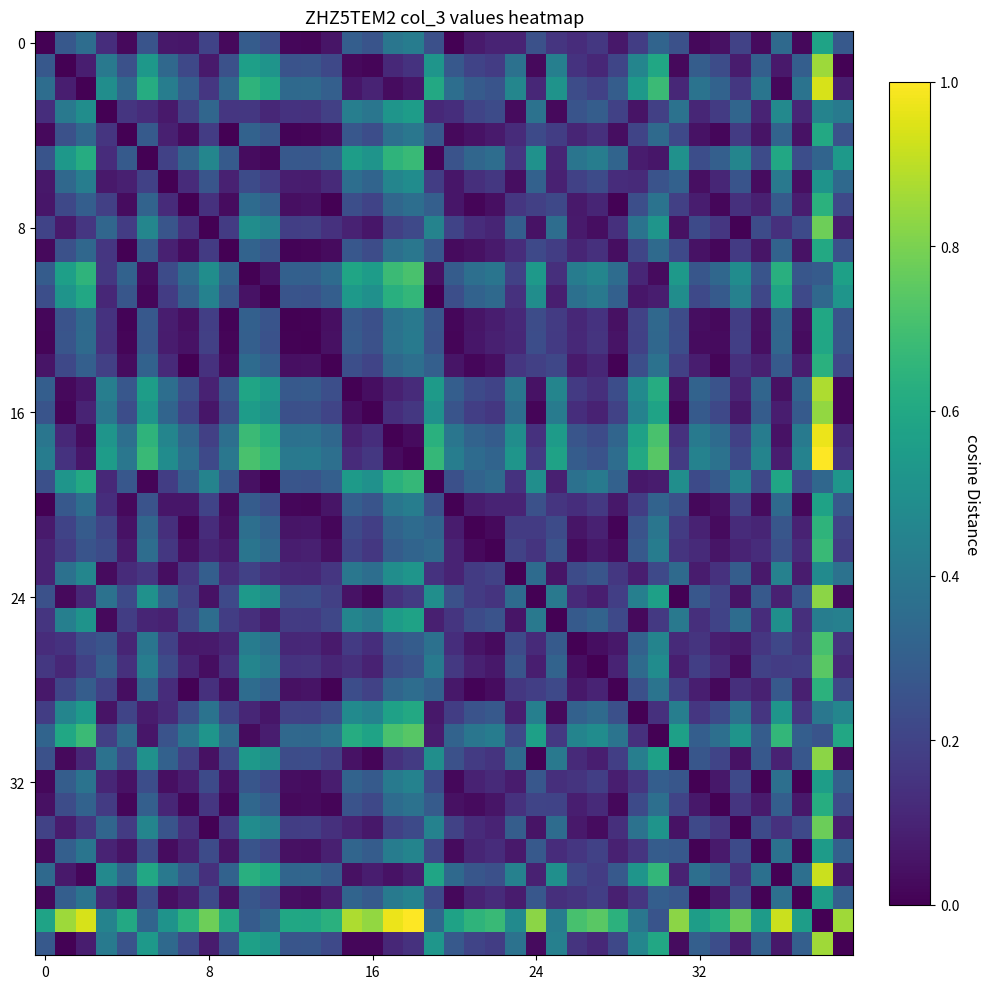

At which category is the sum across all series the highest?

38